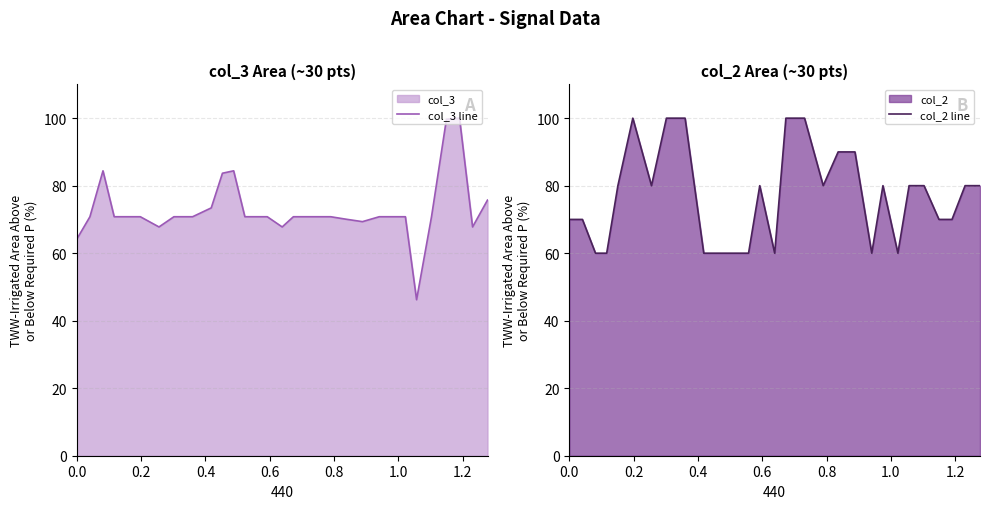

What is the maximum value for col_3 line?

100.0